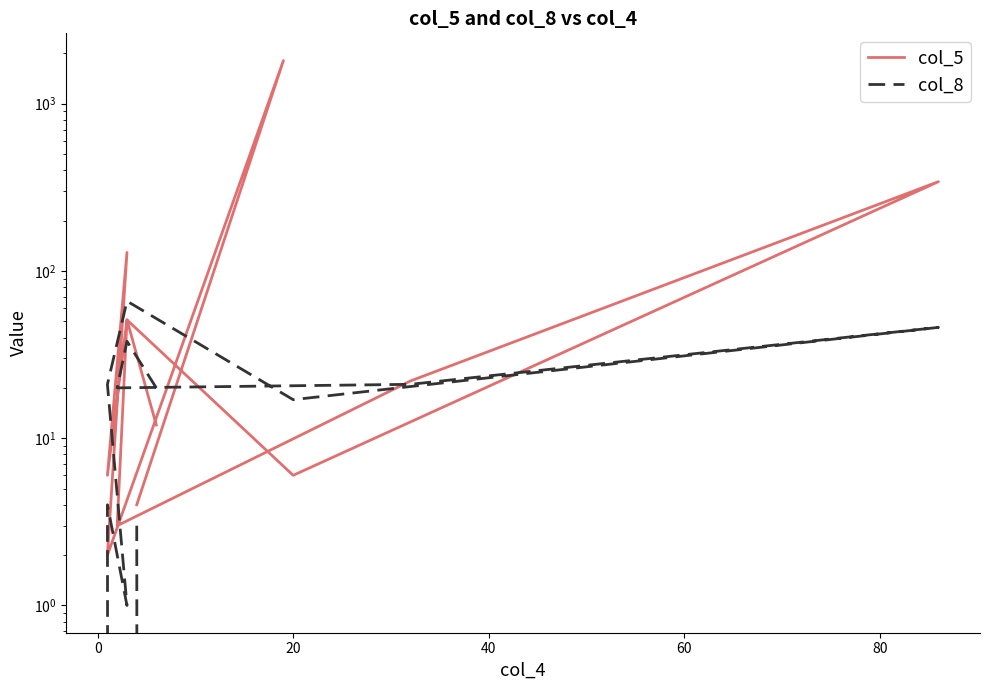

Is it true that col_5 equals 5 at 20?

False